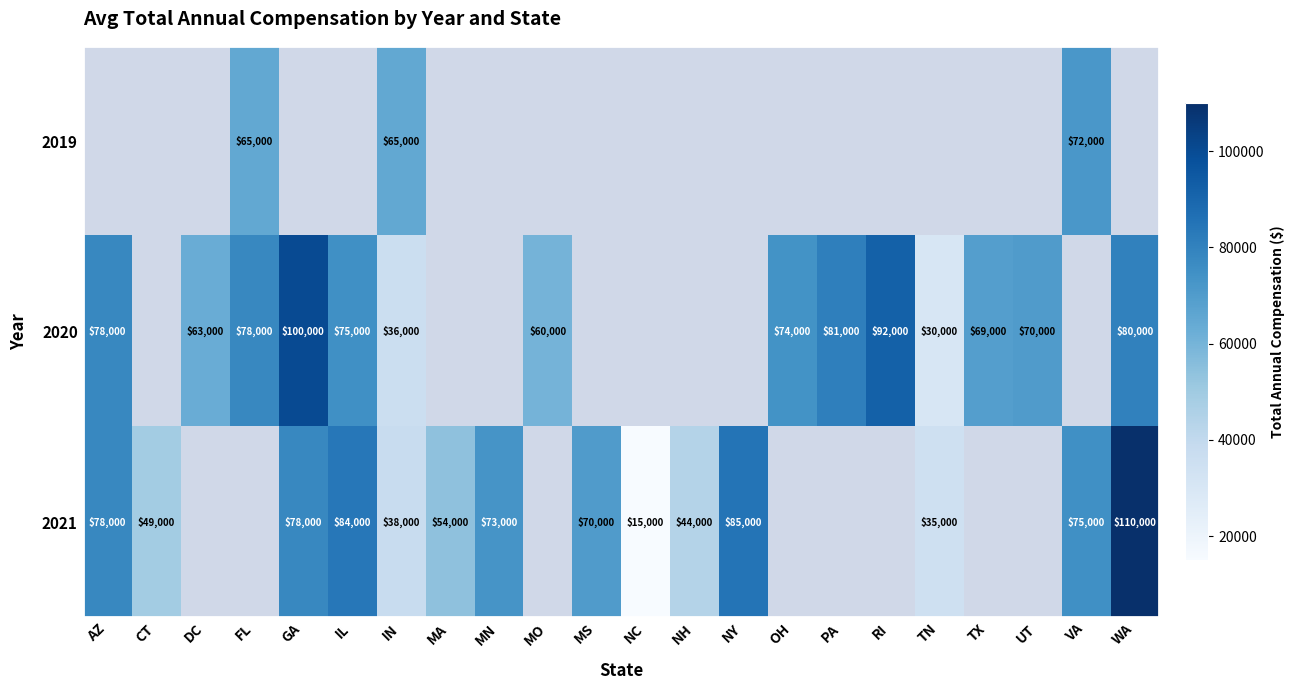

Is the value of 2020 at AZ greater than the value of 2021 at MA?

Yes